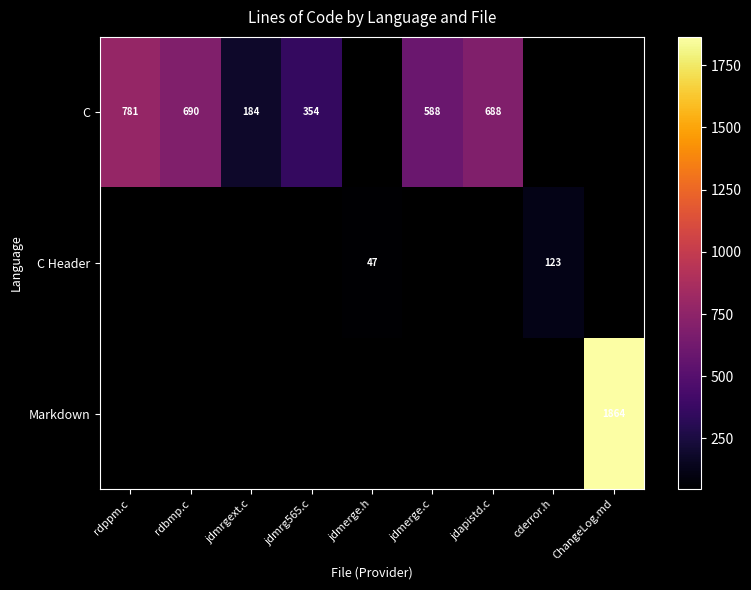

The value of C Header at jdmerge.h is 47. True or false?

True